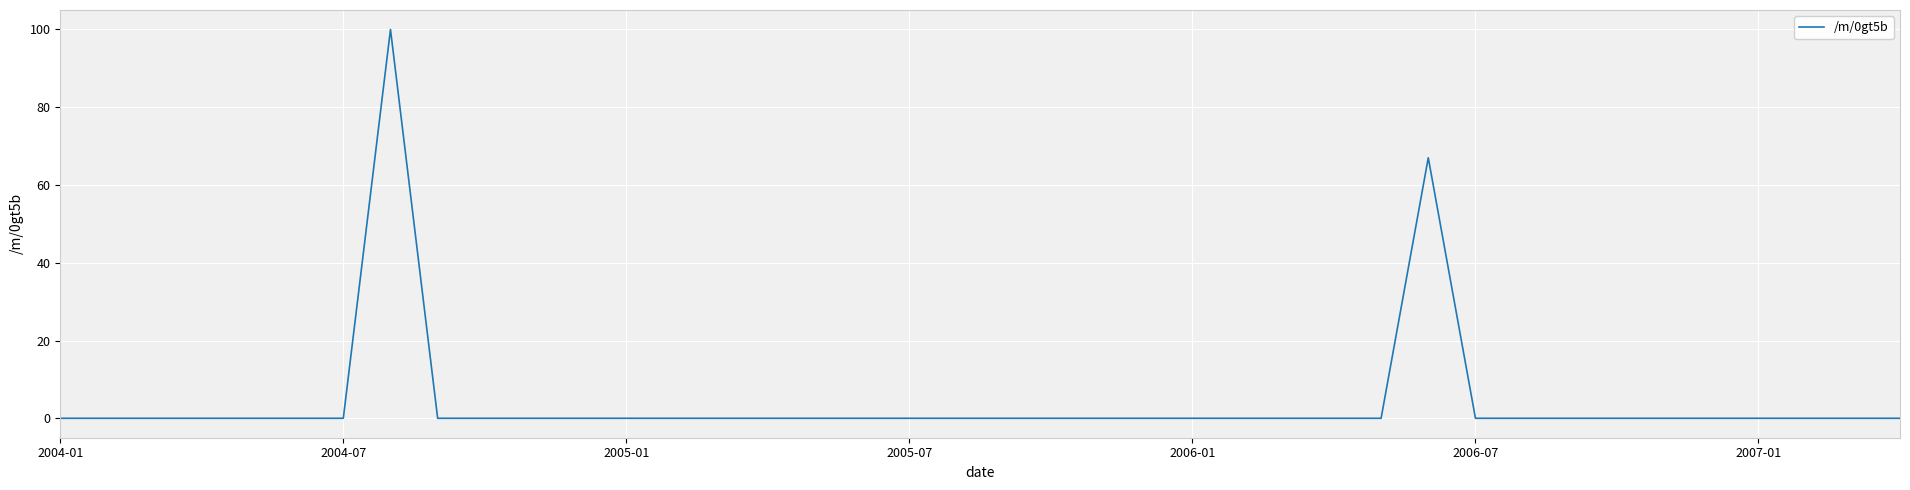

What is the average value?

4